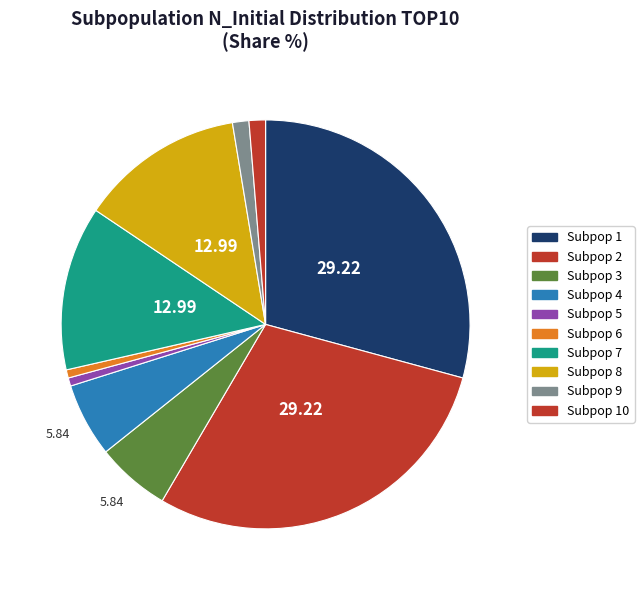

How many slices are in this pie chart?

10